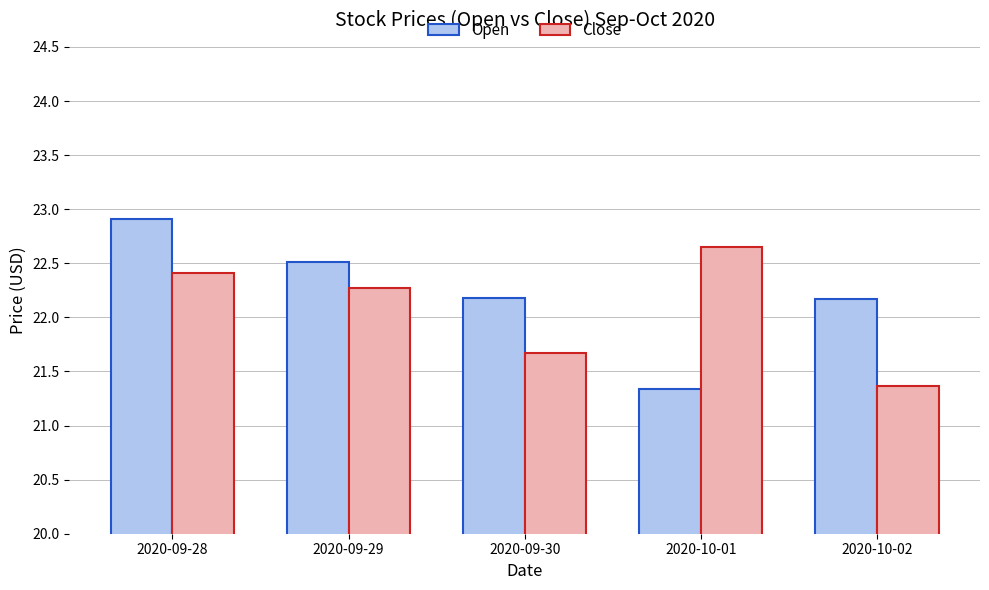

The Close series shows 34.1 at 2020-10-01. True or false?

False